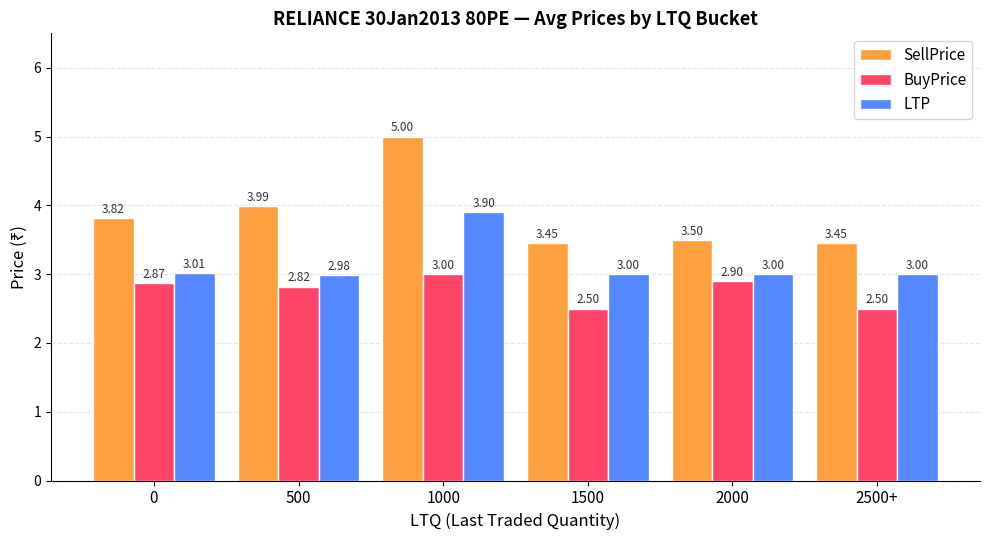

What is the difference between the maximum and second lowest values in the LTP series?

0.9